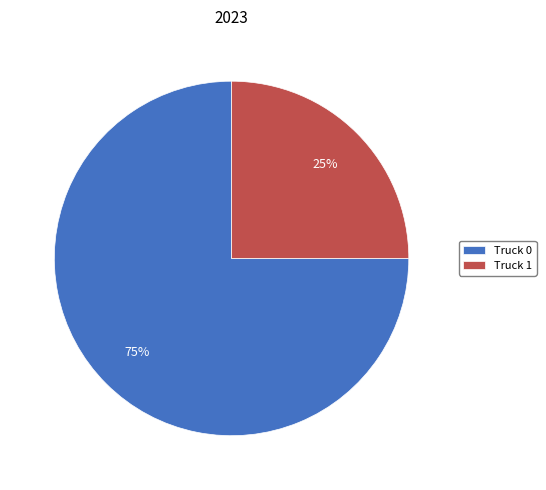

Does Truck 1 account for over 50% of the chart?

No